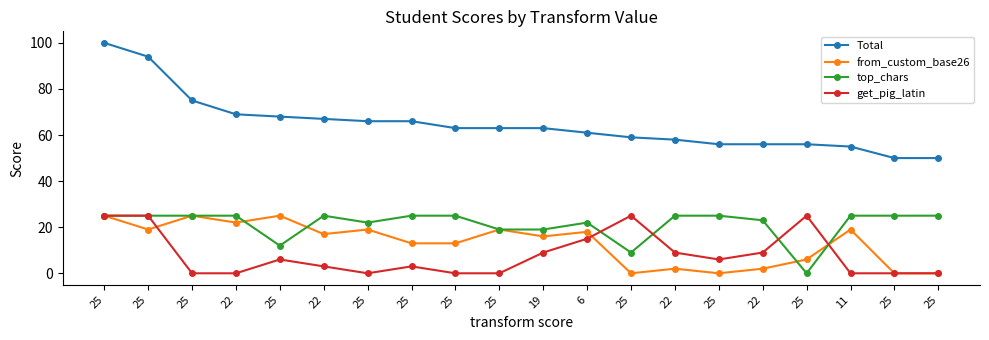

The value of top_chars at 22 is 23. True or false?

True